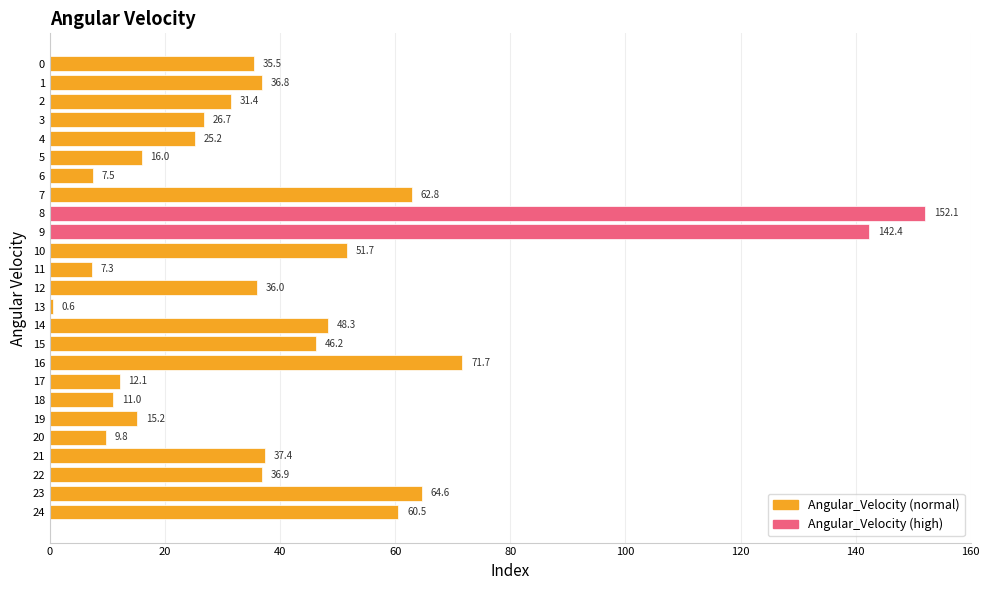

True or false: the data shows 51.7 at 10.

True